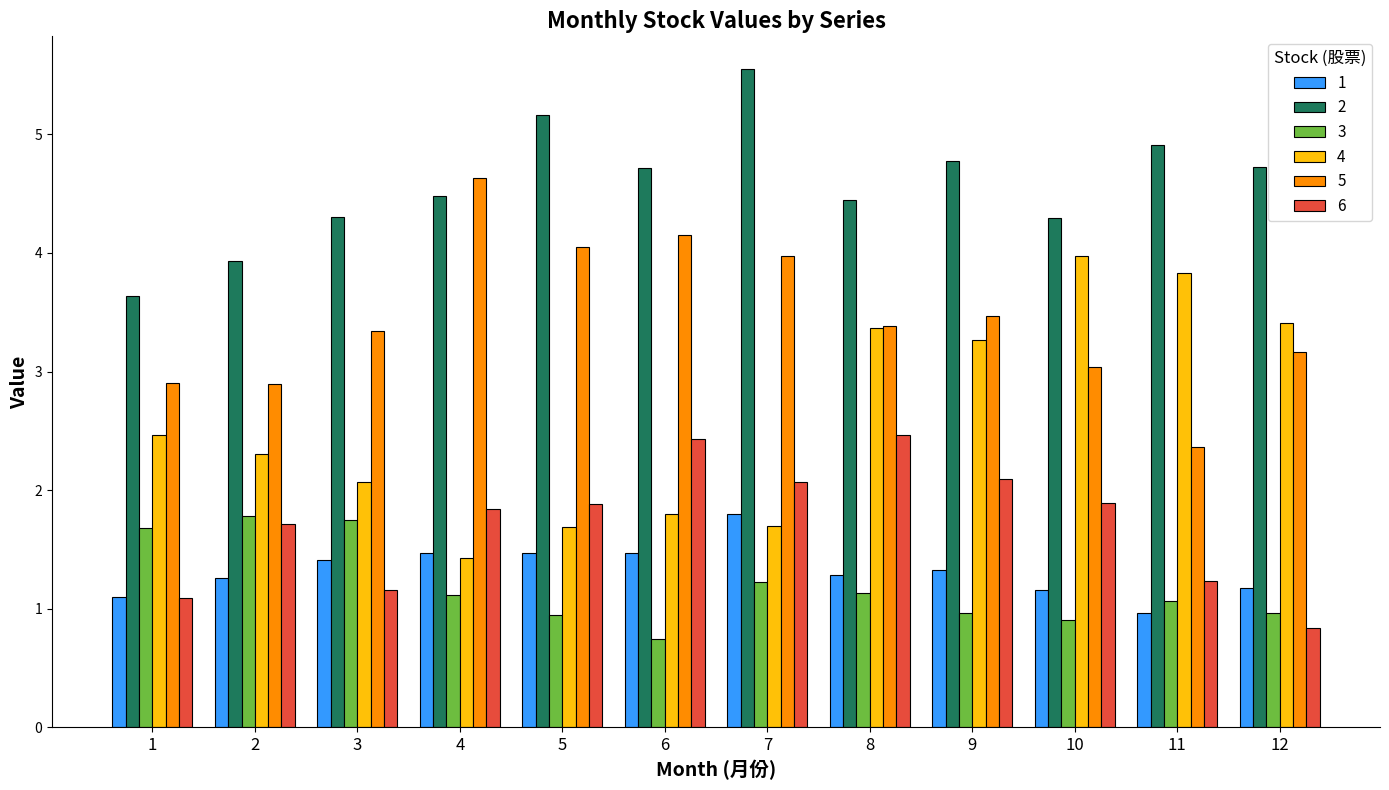

Reading left to right, what are all the values shown in this chart?

1: 1.1	1.3	1.4	1.5	1.5	1.5	1.8	1.3	1.3	1.2	1.0	1.2
2: 3.6	3.9	4.3	4.5	5.2	4.7	5.5	4.4	4.8	4.3	4.9	4.7
3: 1.7	1.8	1.7	1.1	1.0	0.7	1.2	1.1	1.0	0.9	1.1	1.0
4: 2.5	2.3	2.1	1.4	1.7	1.8	1.7	3.4	3.3	4.0	3.8	3.4
5: 2.9	2.9	3.3	4.6	4.1	4.2	4.0	3.4	3.5	3.0	2.4	3.2
6: 1.1	1.7	1.2	1.8	1.9	2.4	2.1	2.5	2.1	1.9	1.2	0.8